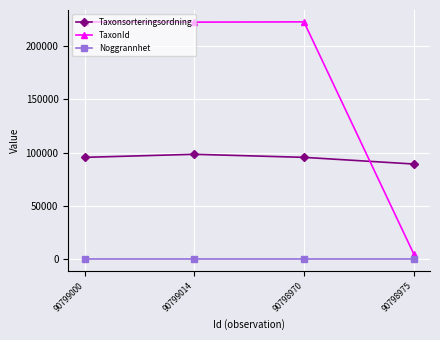

What is the total value across all series at 90798970?

318427